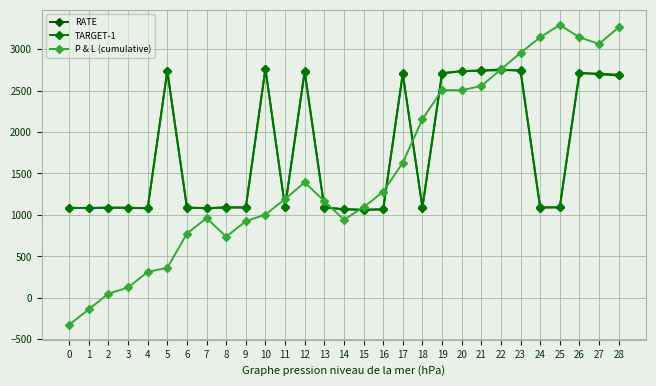

After their last crossing, which series has the higher values: RATE or TARGET-1?

TARGET-1